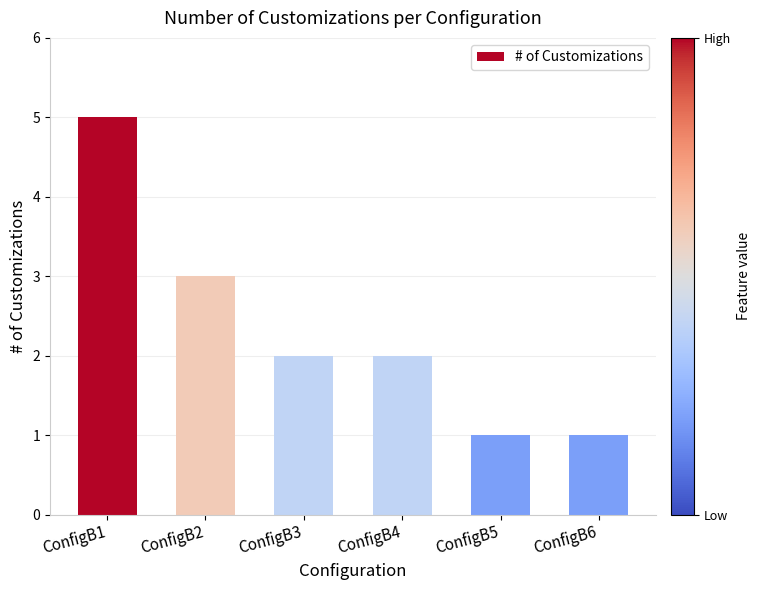

Count the values in the range 1 to 3.

5